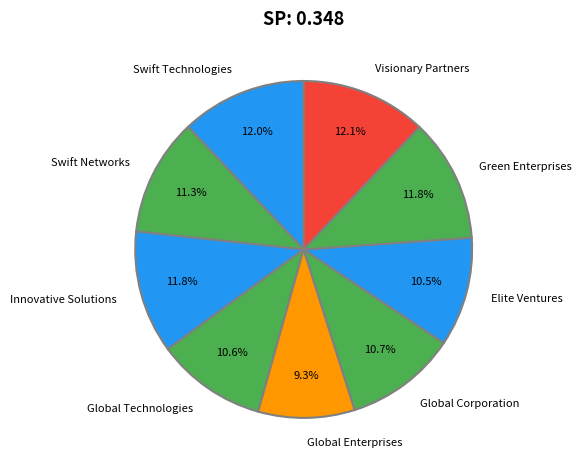

True or false: Global Enterprises accounts for 22% of the total.

False